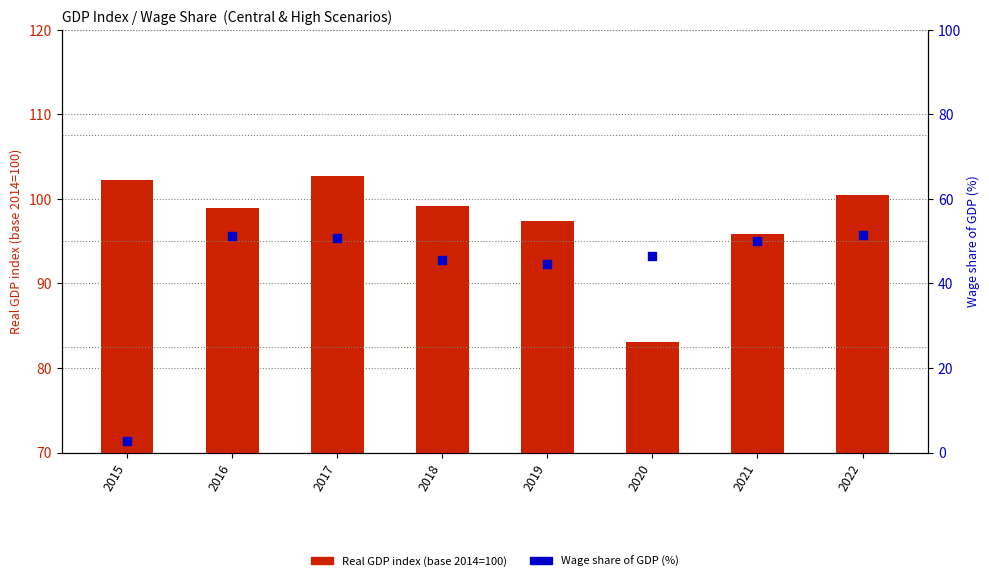

What is the total value across all series at 2017?

153.3